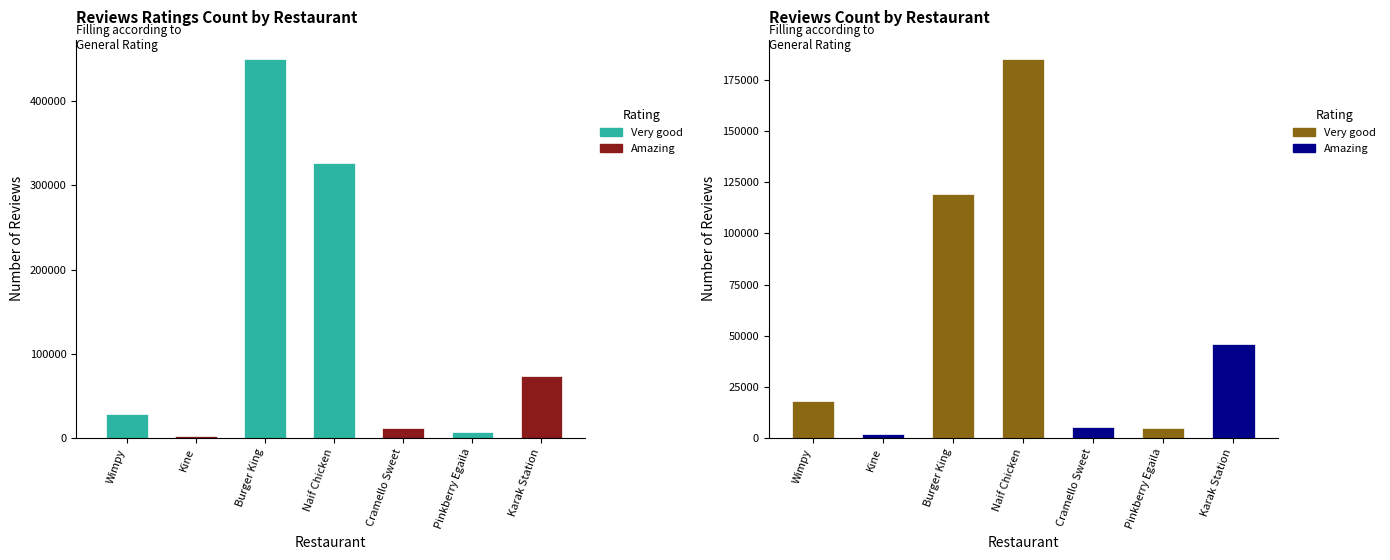

How many data points in reviews Ratings count are less than 28921?

3